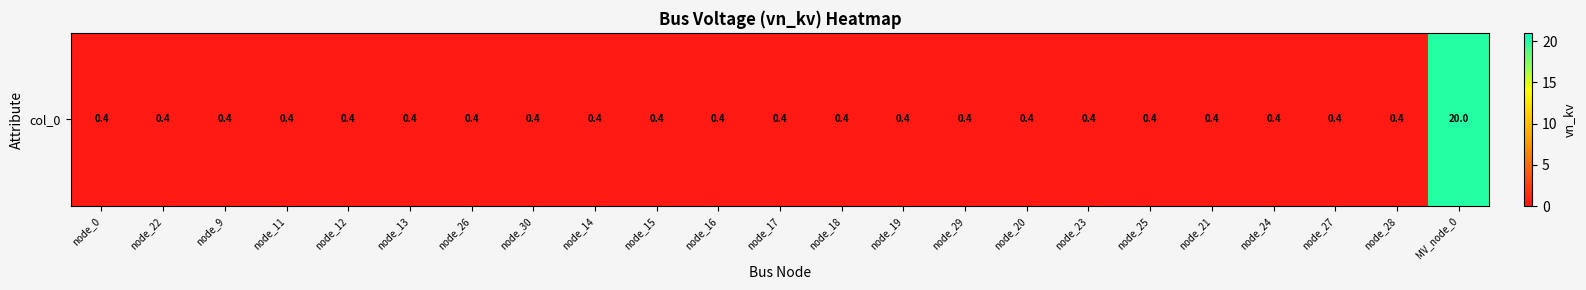

List the labels in order of value, smallest first.

node_0, node_22, node_9, node_11, node_12, node_13, node_26, node_30, node_14, node_15, node_16, node_17, node_18, node_19, node_29, node_20, node_23, node_25, node_21, node_24, node_27, node_28, MV_node_0